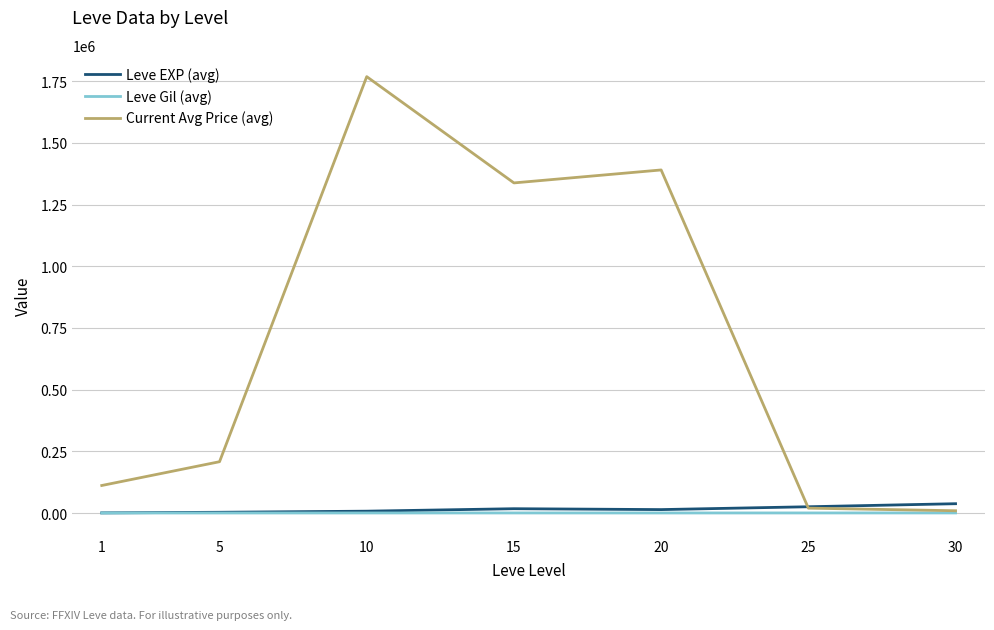

Which series has the largest total across all categories?

Current Avg Price (avg)